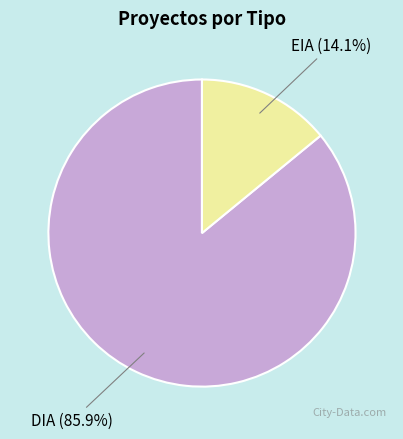

Does any single category account for the majority?

Yes